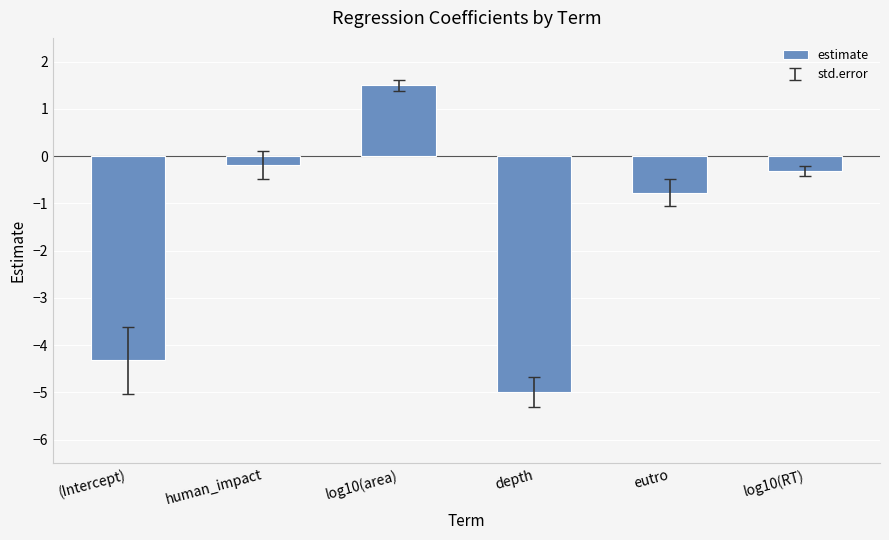

Which category has the lowest value across all series?

depth